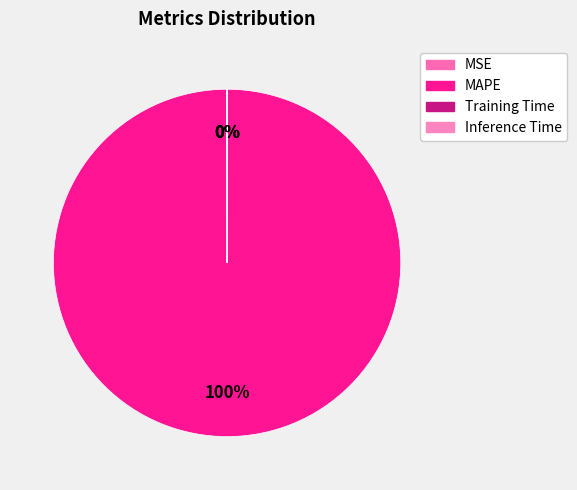

Rank the categories by value from lowest to highest.

Inference Time, Training Time, MSE, MAPE